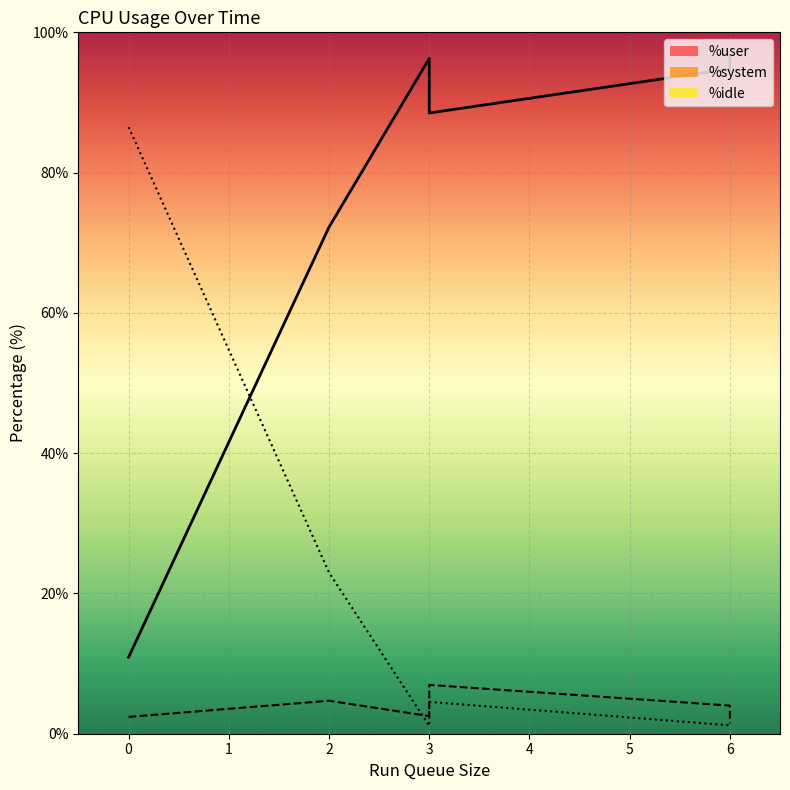

The value of %idle at 3 is 4.5. True or false?

True